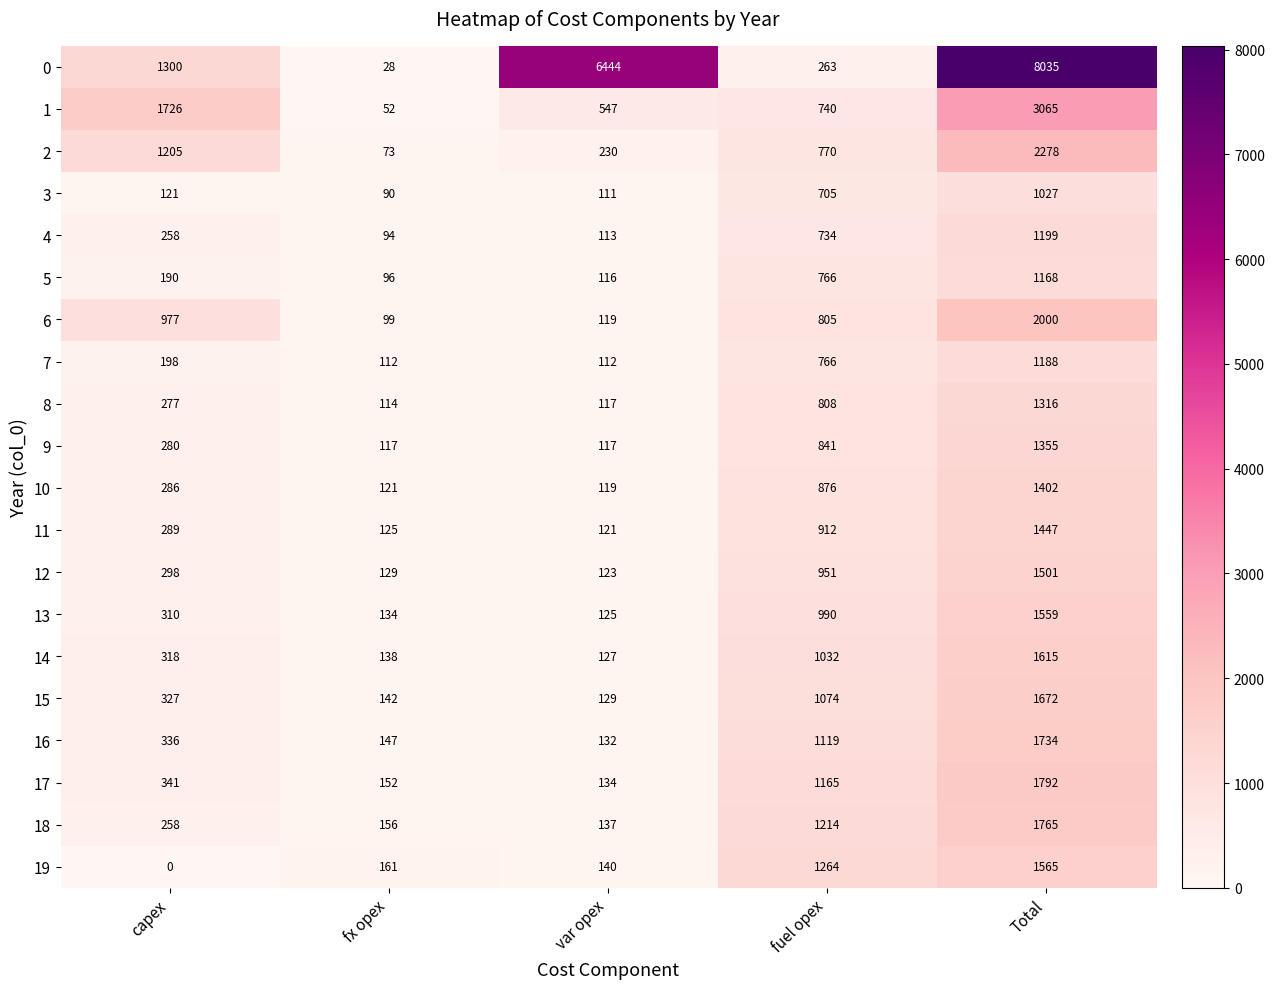

Which category has the lowest value across all series?

capex